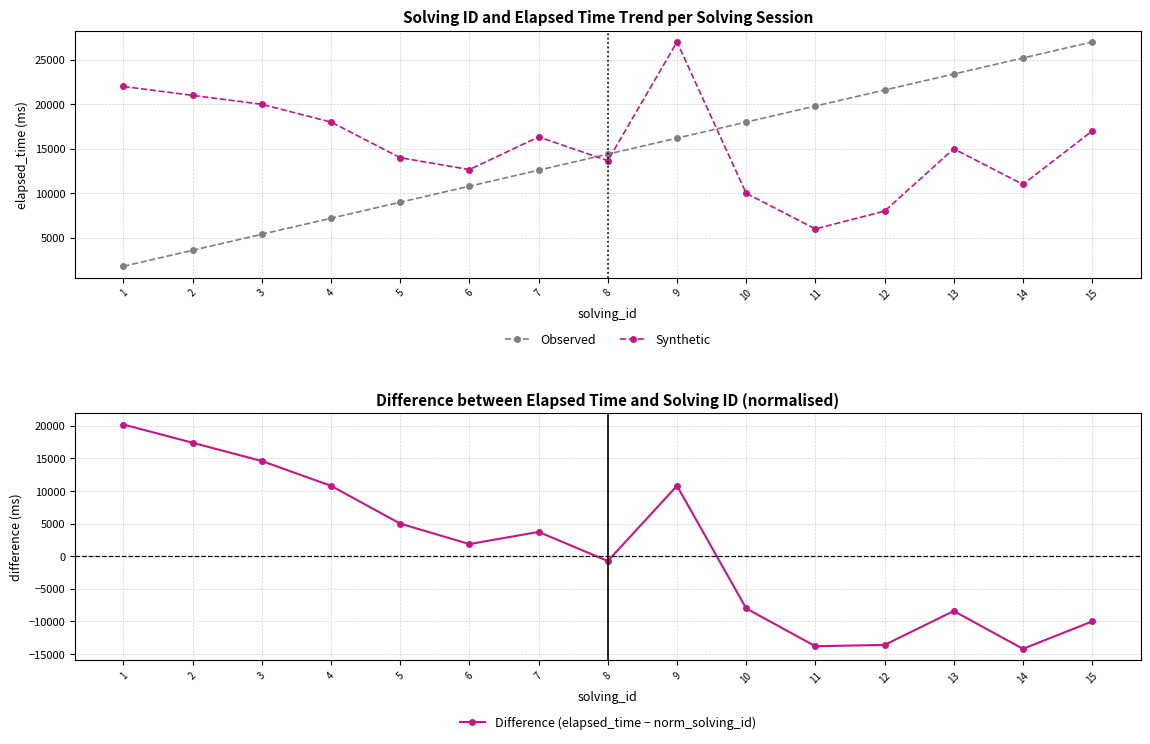

At which category does Difference (elapsed_time − norm_solving_id) reach its first local peak?

7